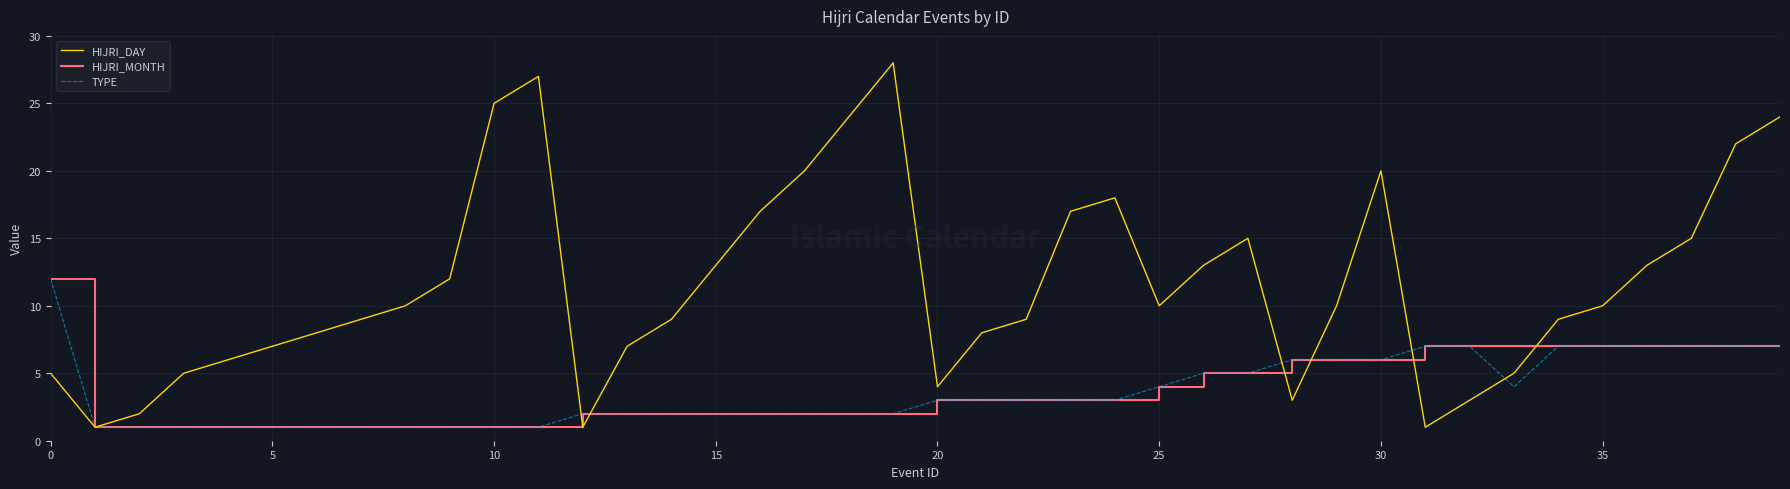

Which series has the largest total across all categories?

HIJRI_DAY